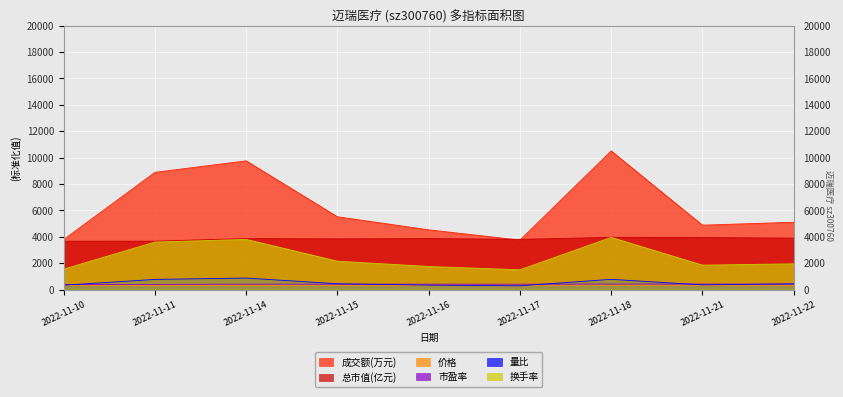

At which label does 市盈率 first exceed 409?

2022-11-14